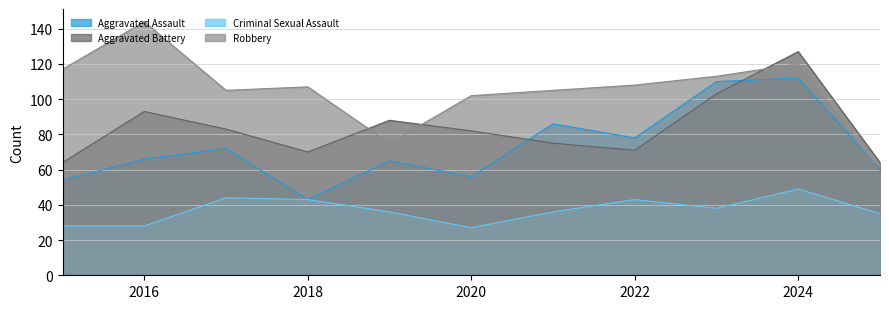

What is the difference between the highest and lowest values at 2024?

78